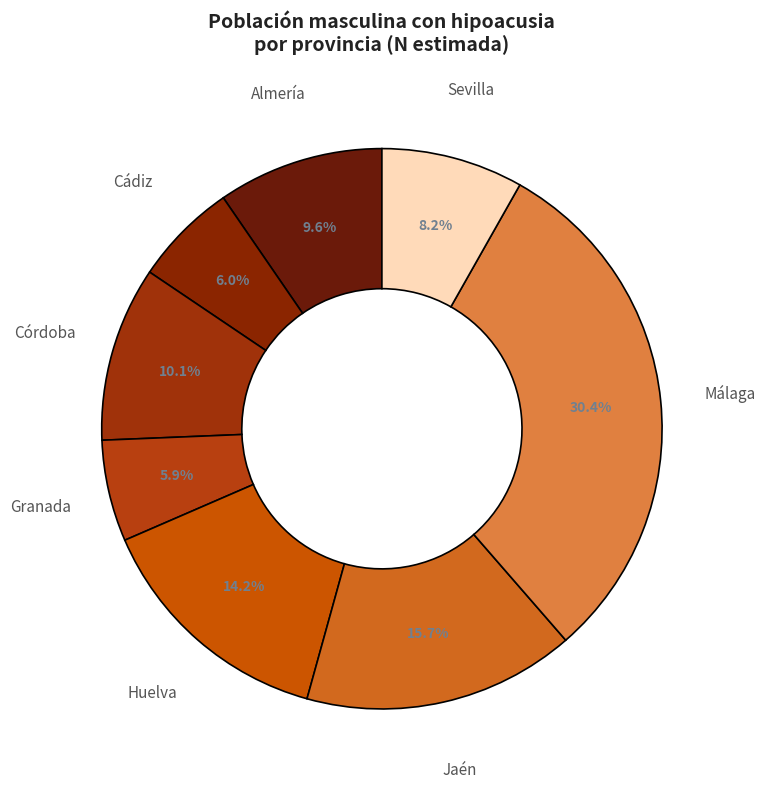

To the nearest percent, what is the combined percentage of Jaén and Almería?

25%